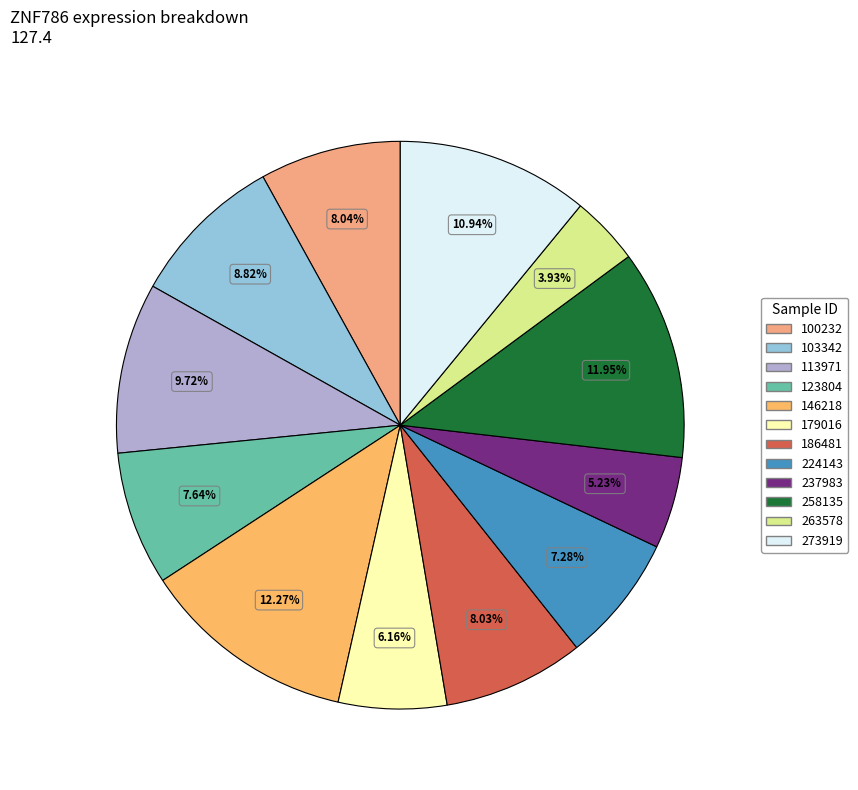

Combined, do 186481 and 258135 account for over 50%?

No